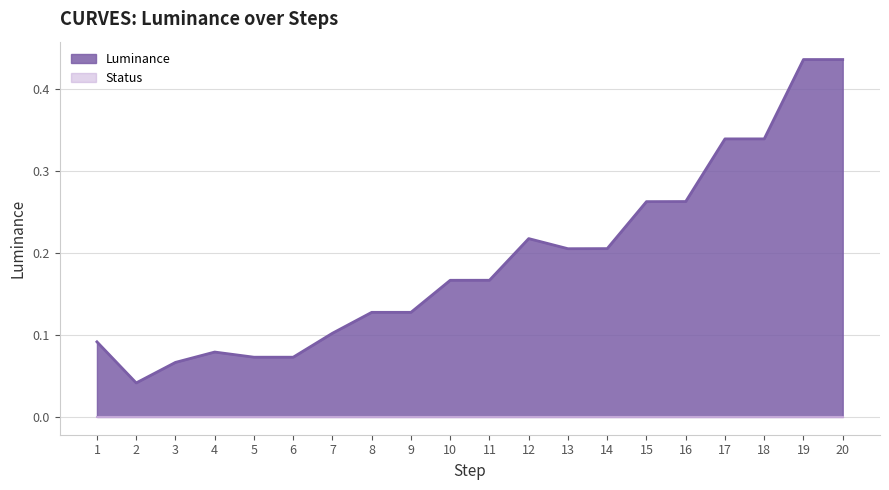

What is the value of the 7th point from the left?

0.1